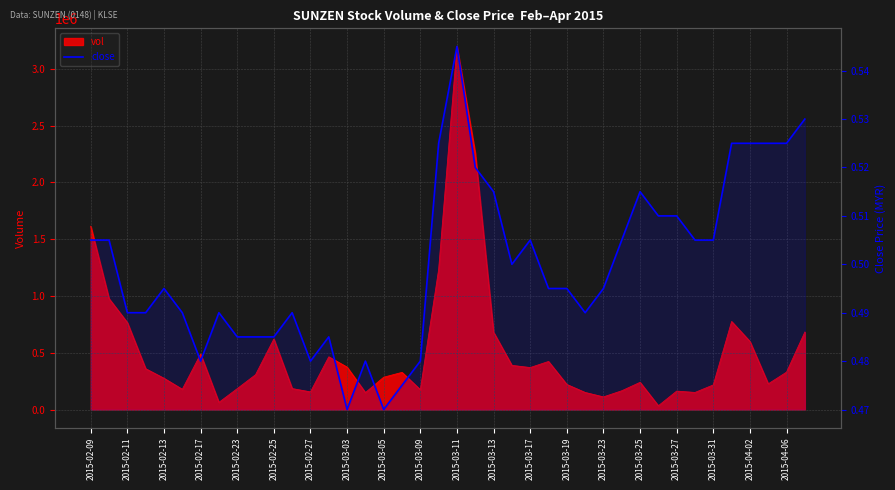

How many lines are shown in the chart?

1